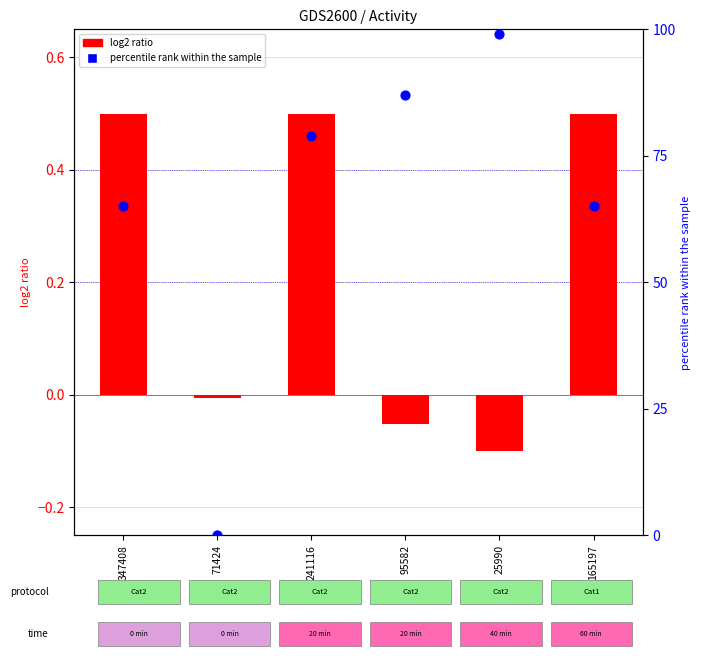

Which series reaches the maximum Y coordinate?

testcase_no (scatter)